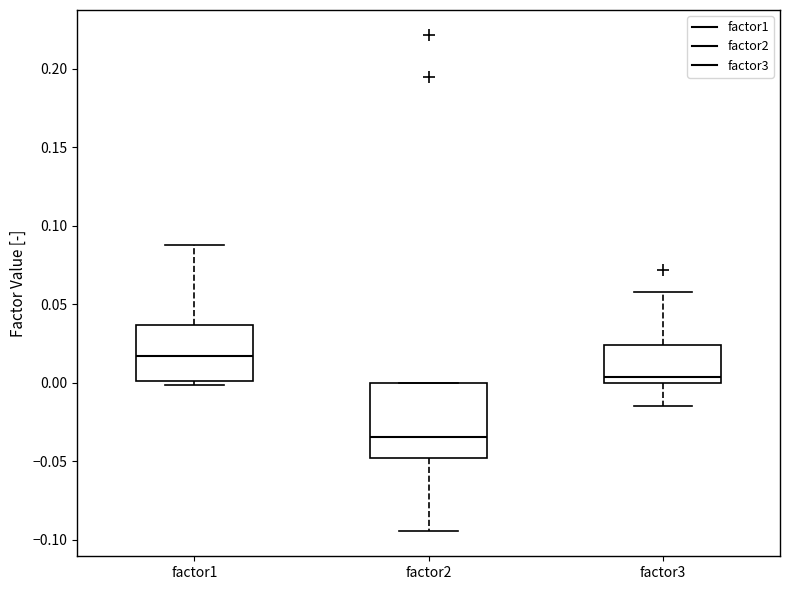

Reading left to right, read every box against the y-axis: the position of its median line, the range the box covers, and the ends of its whiskers. The values are not printed on the chart, so give them approximately, as read against the axis.

factor1: median 0.015, box 0.000 to 0.035, whiskers 0.000 (just below the box's lower edge) to 0.090
factor2: median -0.035, box -0.050 to 0.000, whiskers -0.095 to 0.000
factor3: median 0.005, box 0.000 to 0.025, whiskers -0.015 to 0.060